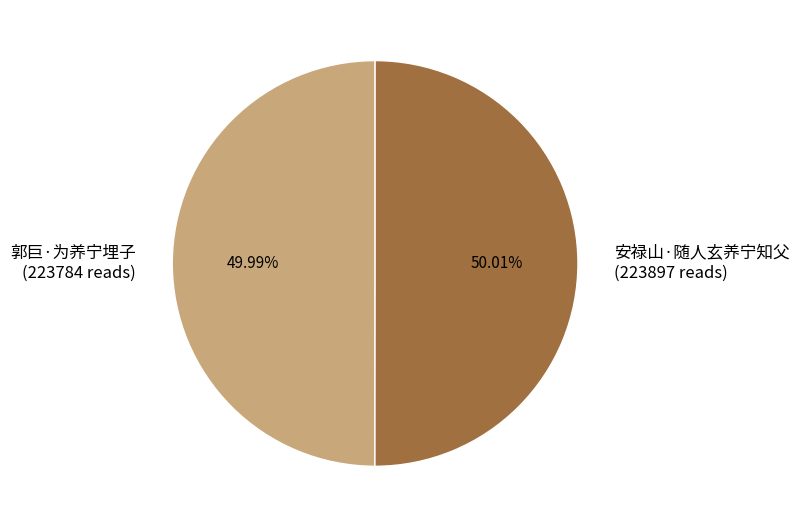

What is the ratio of the value at 郭巨·为养宁埋子 (223784 reads) to the value at 安禄山·随人玄养宁知父 (223897 reads)?

1.0